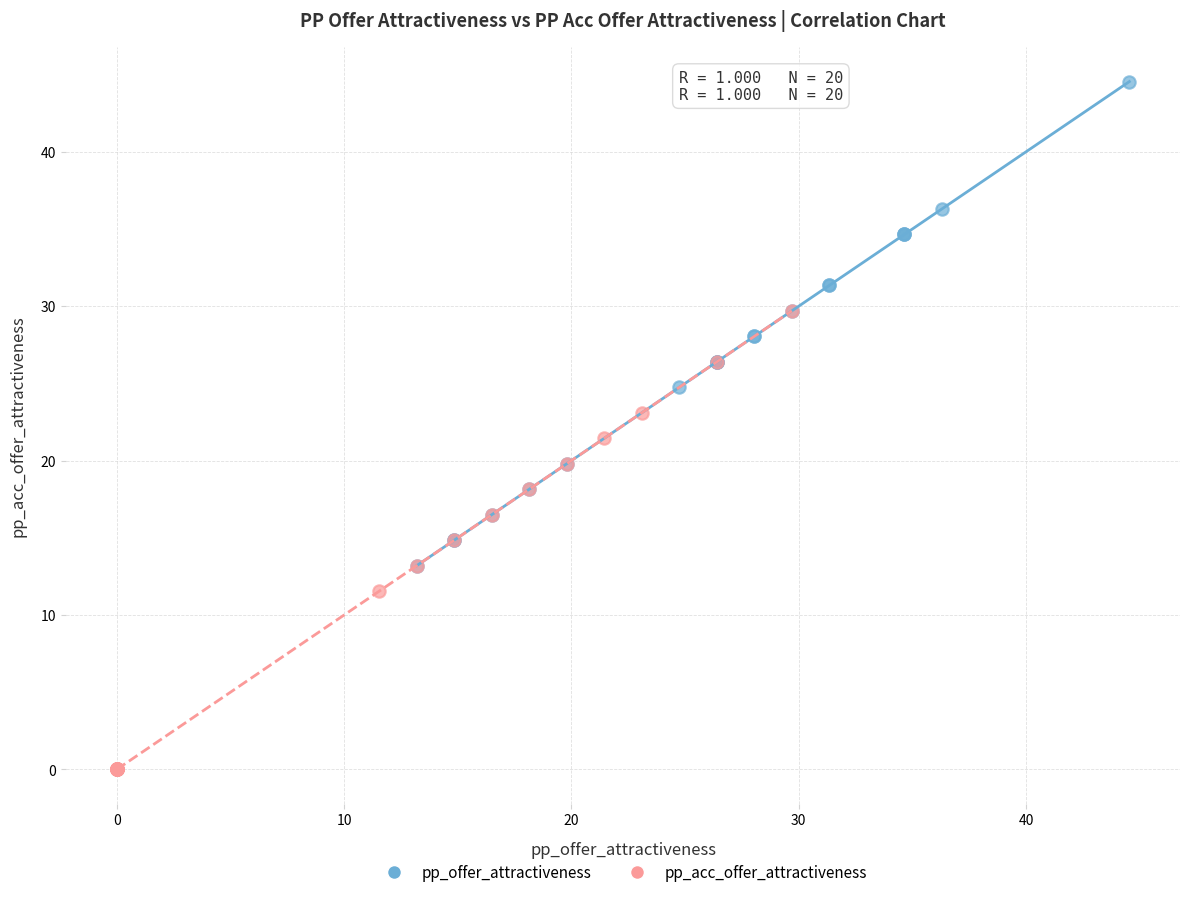

Which series contains the highest Y value?

pp_offer_attractiveness